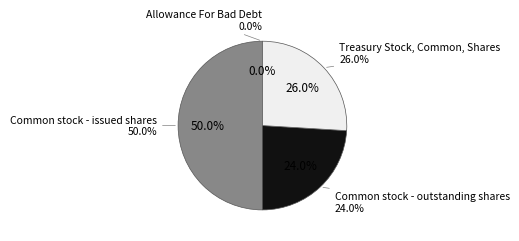

To the nearest percent, what percentage of the pie is Common stock - outstanding shares?

24%